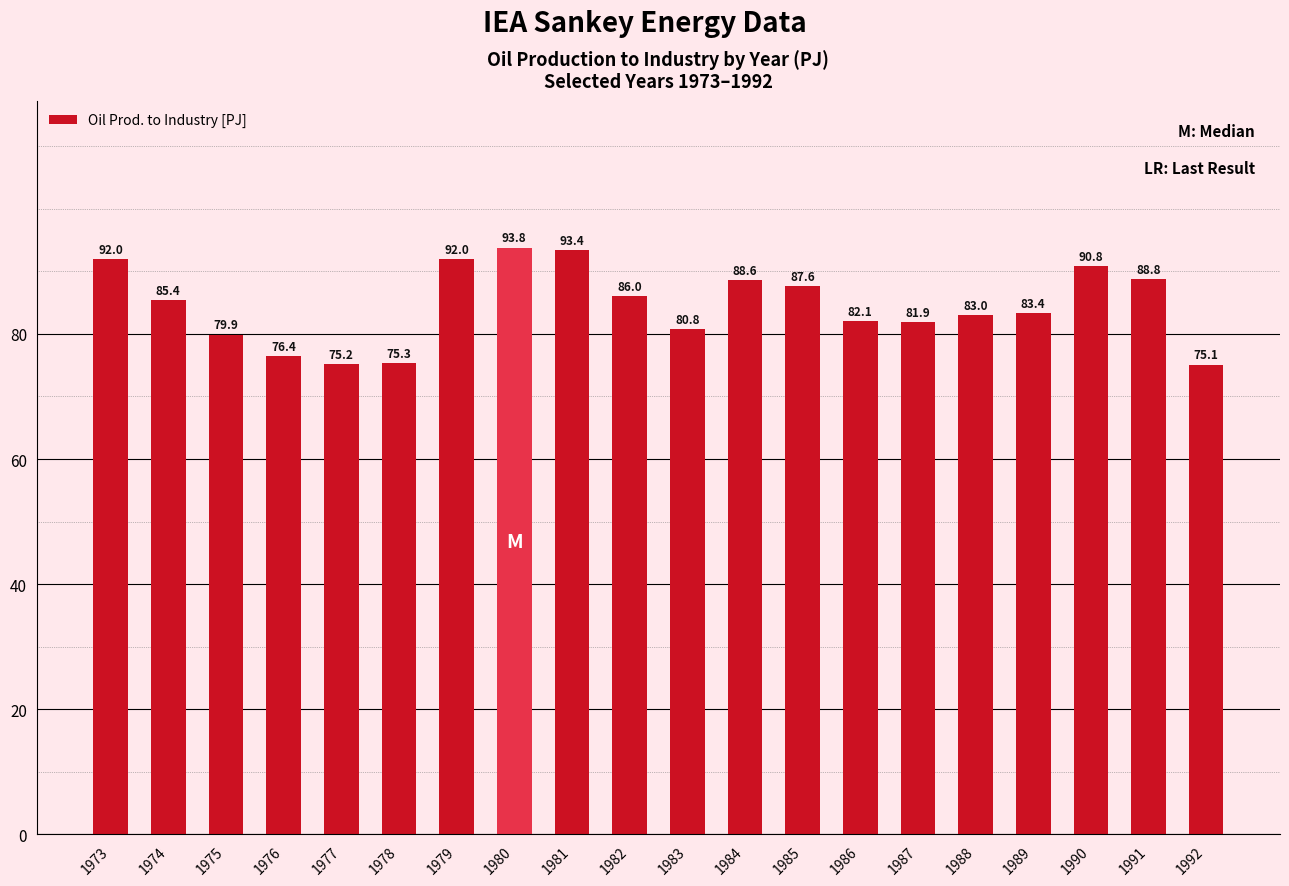

What is the difference between the values at 1981 and 1975?

13.5